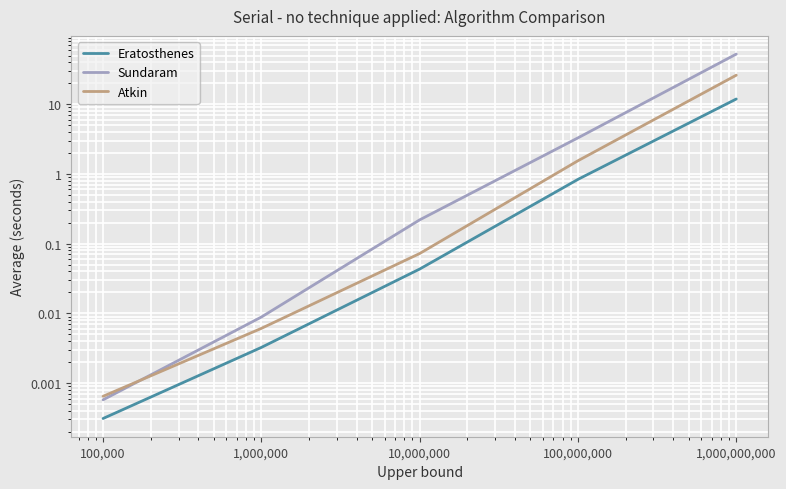

What is the value of the Sundaram point at the 5th from the left?

52.4